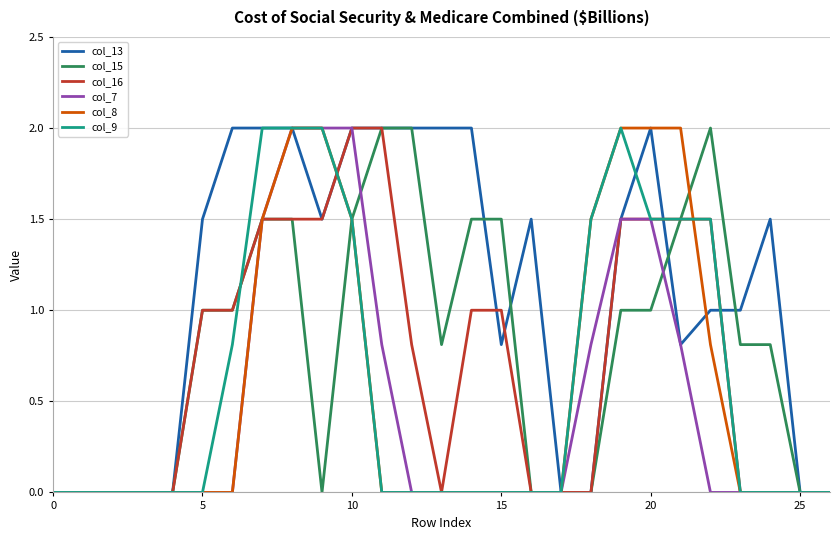

What is the average value of the col_15 series?

0.8